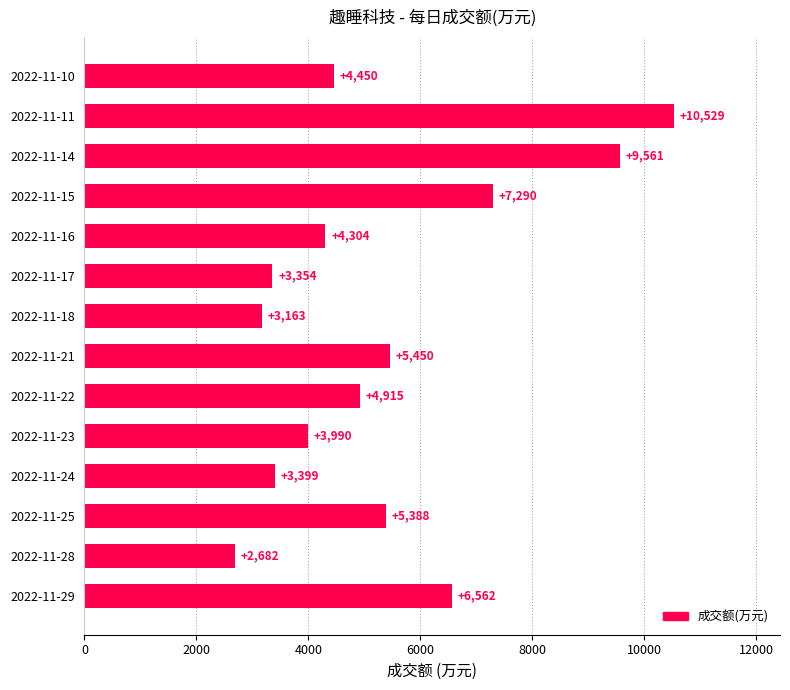

Which label corresponds to the largest value in the chart?

2022-11-11